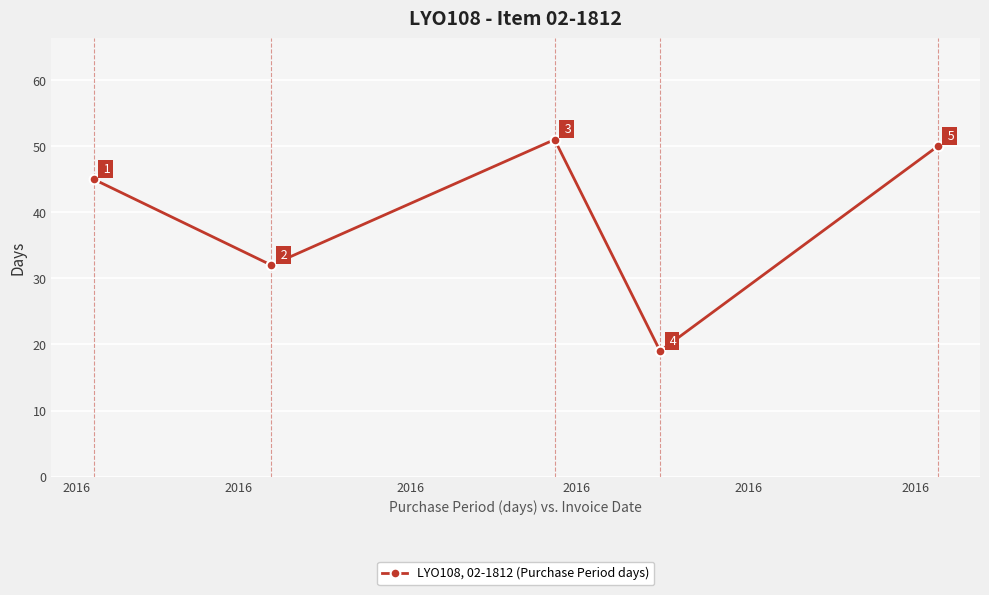

How many points are lower than both their immediate neighbors (excluding endpoints)?

2